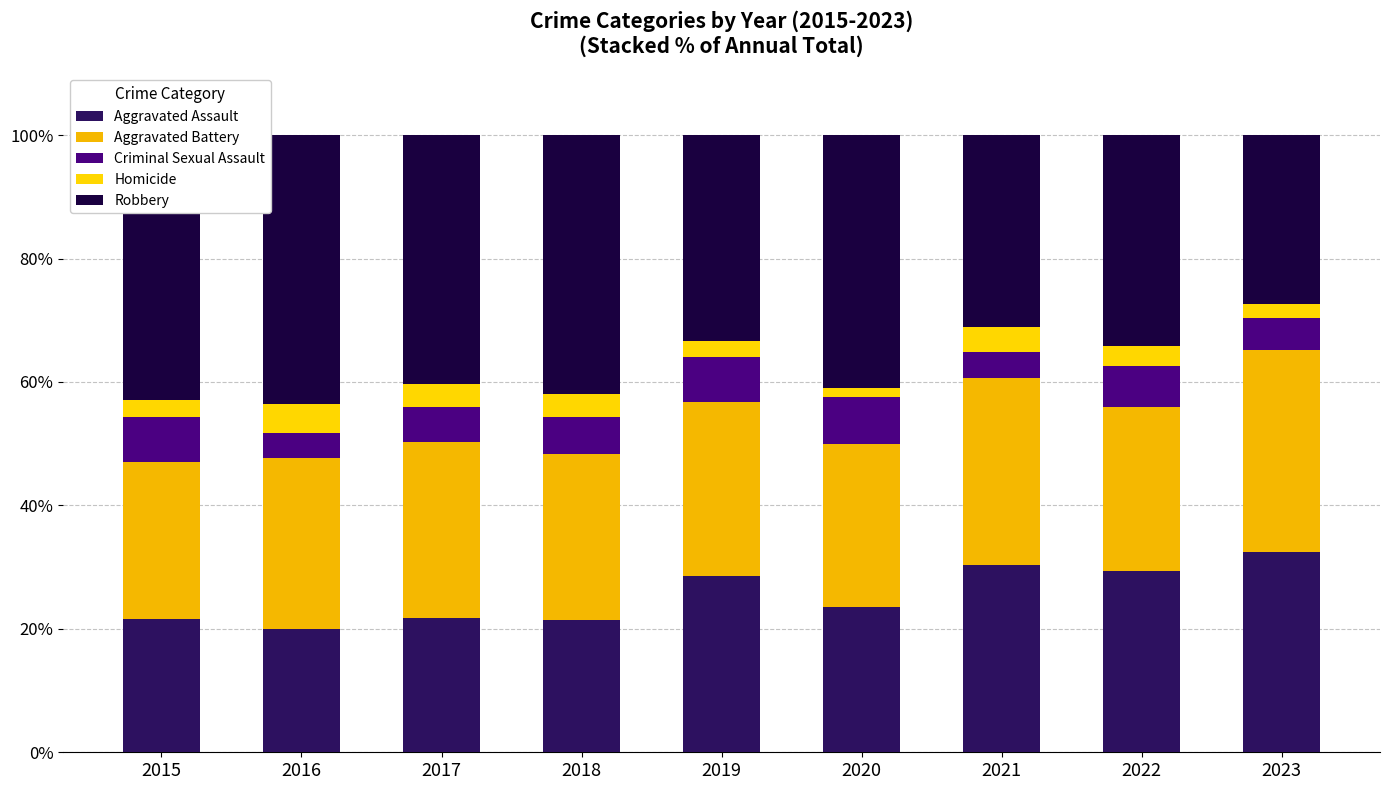

True or false: Aggravated Battery has a value of 16.3 at 2022.

False